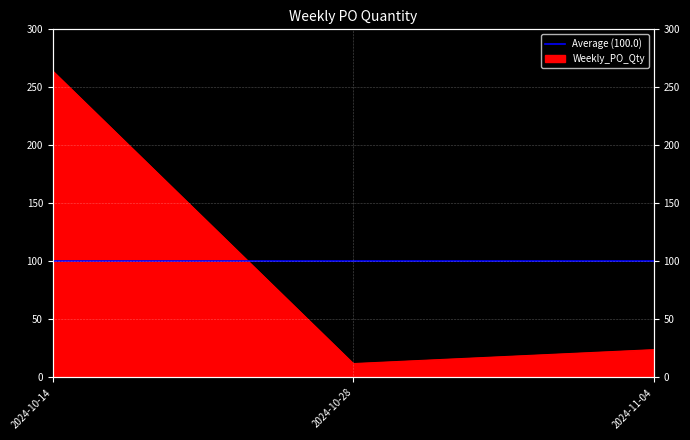

What is the average value?

100